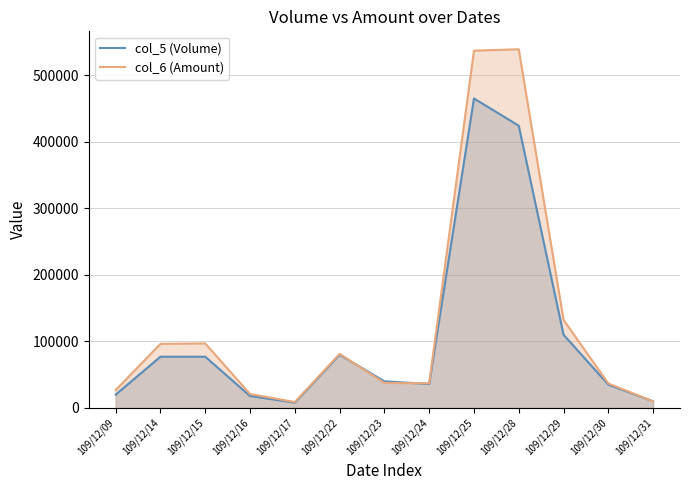

Reading left to right, transcribe all the data shown in this chart.

col_5 (Volume): 109/12/09=20000	109/12/14=77000	109/12/15=77000	109/12/16=18000	109/12/17=8000	109/12/22=80000	109/12/23=40000	109/12/24=36000	109/12/25=465000	109/12/28=424000	109/12/29=110000	109/12/30=35000	109/12/31=10000
col_6 (Amount): 109/12/09=26800	109/12/14=96270	109/12/15=96990	109/12/16=20980	109/12/17=8880	109/12/22=81200	109/12/23=37600	109/12/24=37080	109/12/25=536840	109/12/28=538890	109/12/29=132330	109/12/30=36750	109/12/31=9900